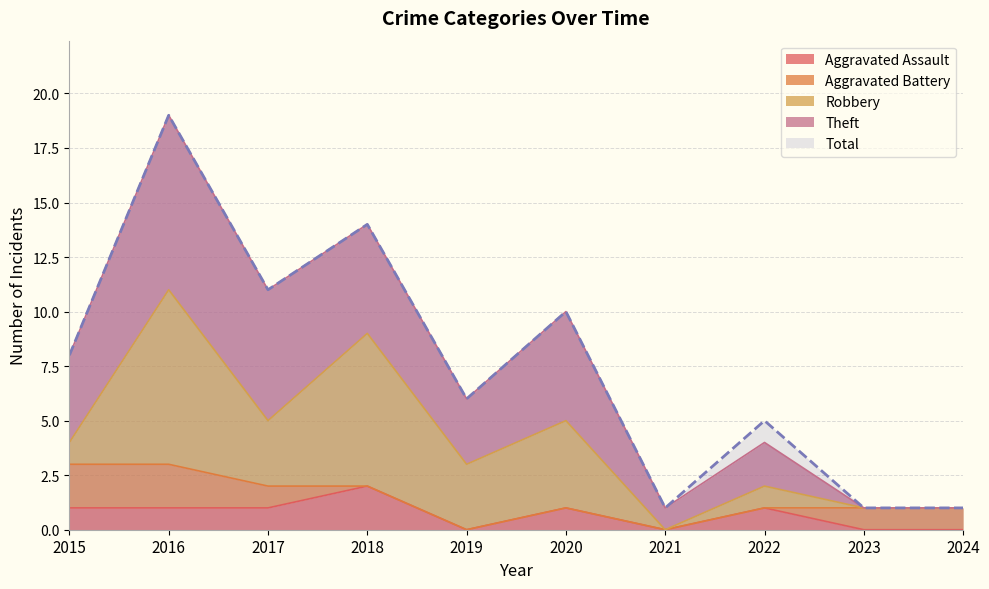

At which label is Total closest to 10?

2020